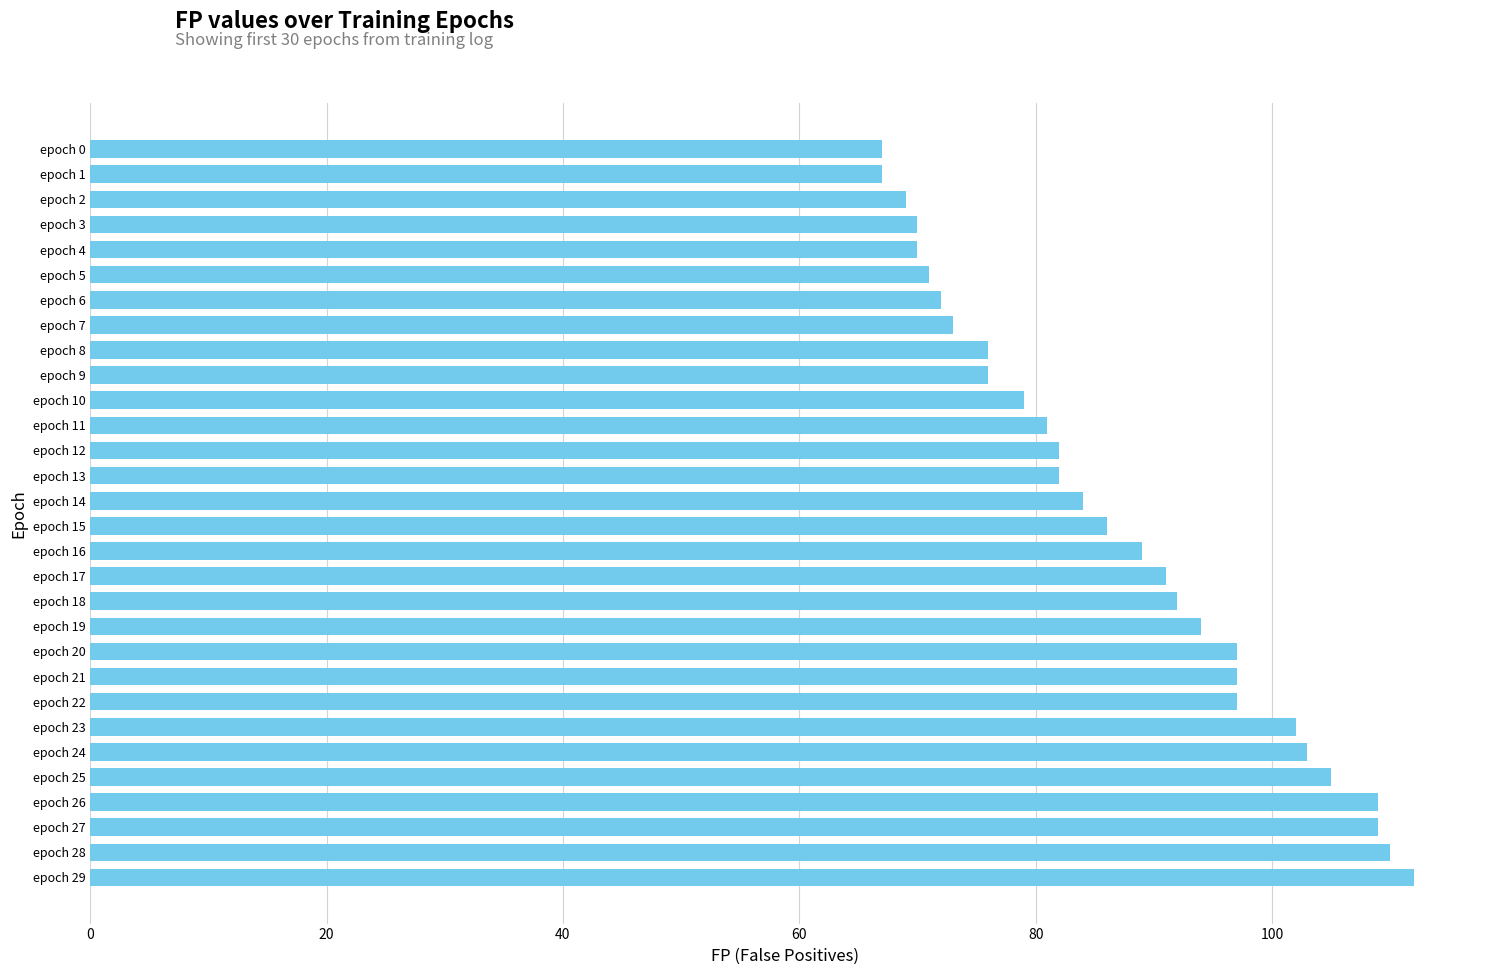

What is the sum of all values?

2612